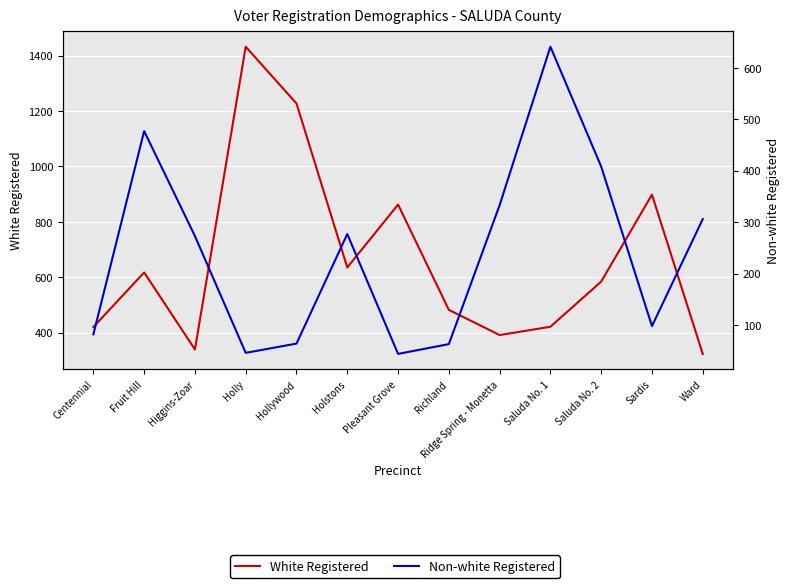

Where is White Registered nearest to the value 877?

Pleasant Grove